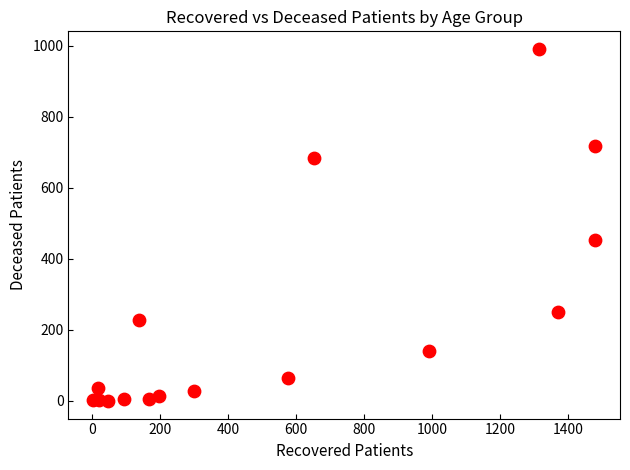

What Y value in the scatter plot is closest to 495?

452